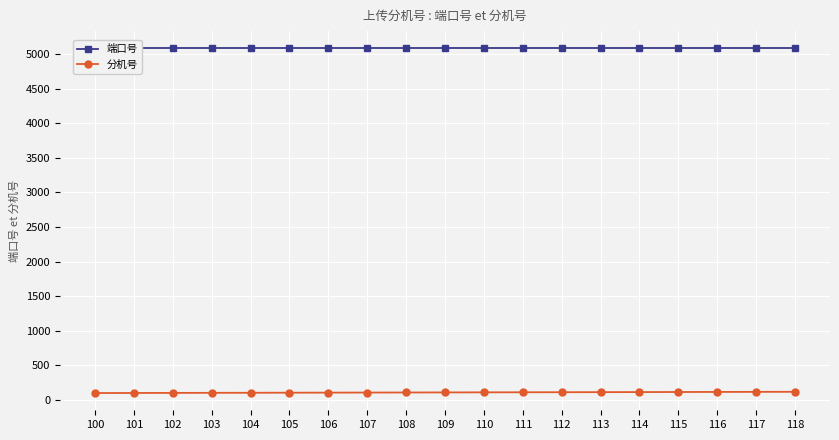

Which label corresponds to the largest value in the chart?

100